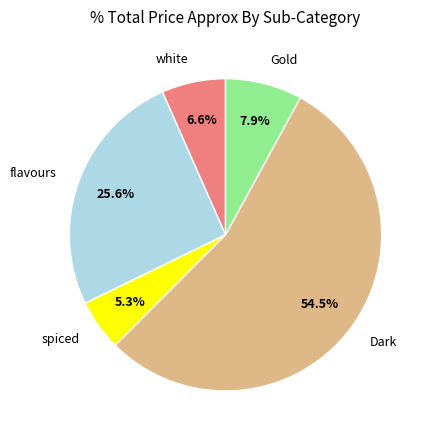

What is the ratio of the value at Gold to the value at spiced?

1.5